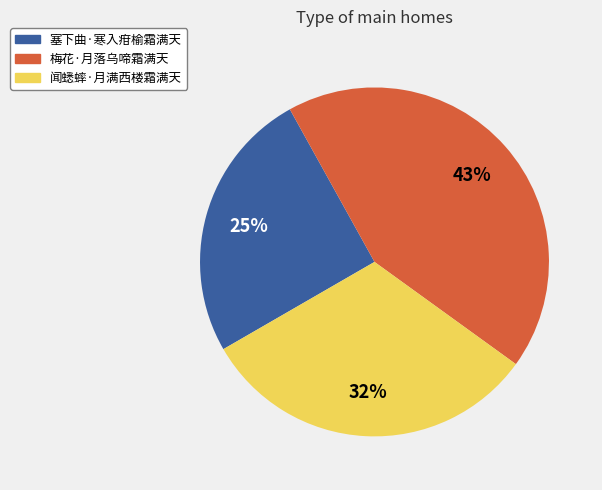

Does 梅花·月落乌啼霜满天 account for over 50% of the chart?

No